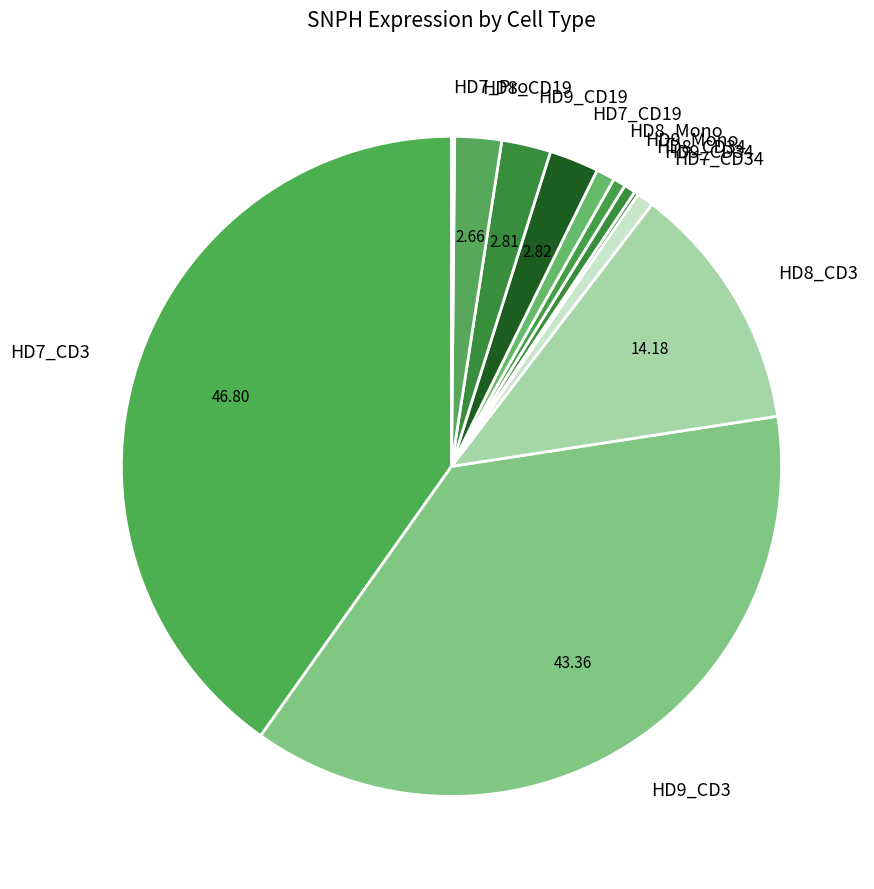

True or false: HD7_CD19 accounts for 10% of the total.

False